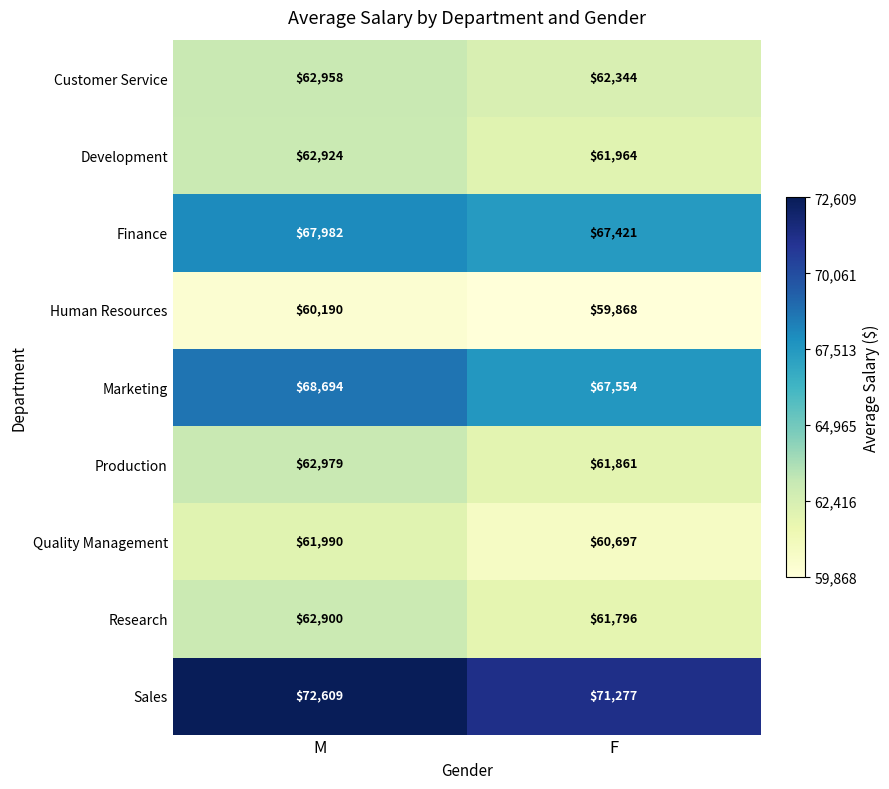

The Customer Service series shows 62344 at F. True or false?

True